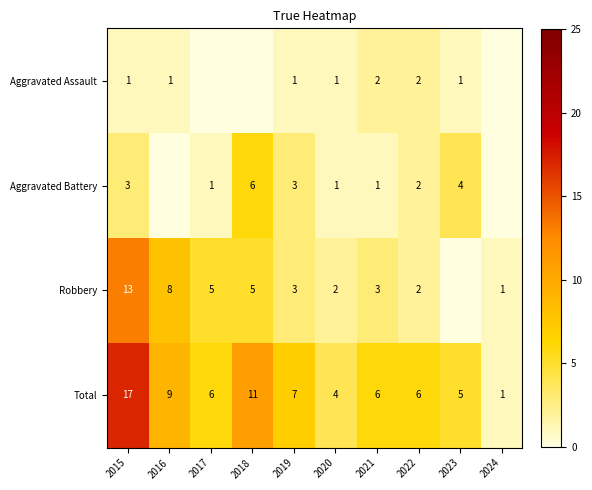

Which category has the highest value in the Total series?

2015